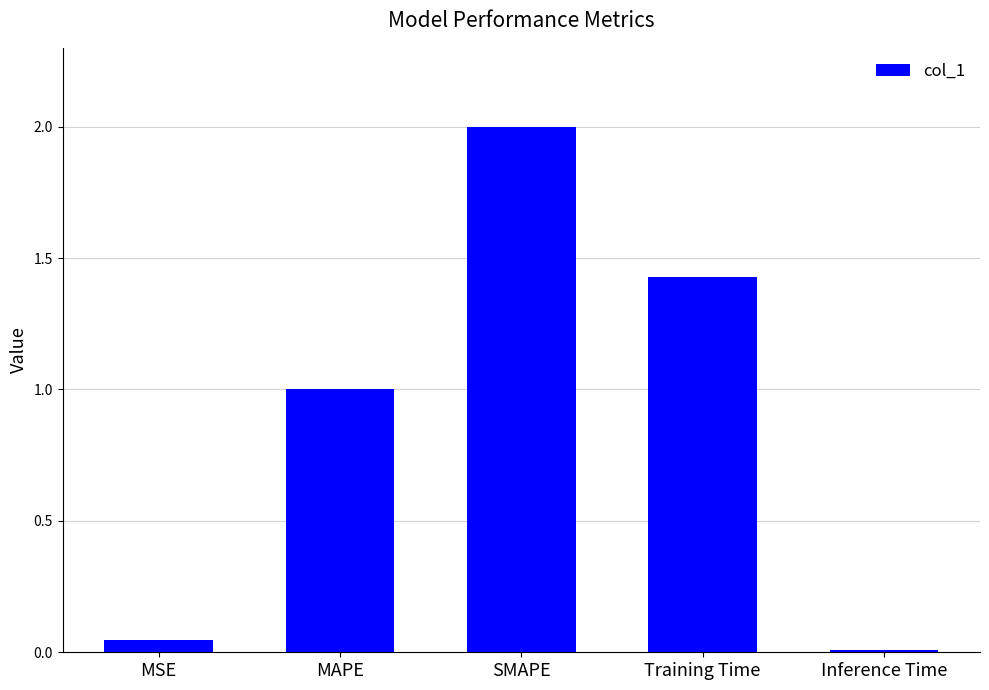

What is the label of the 5th bar from the right?

MSE